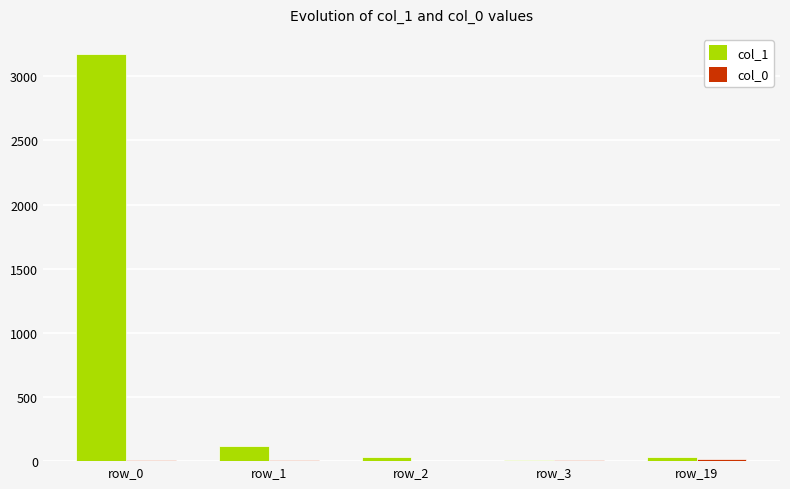

What is the maximum value shown in the chart?

3172